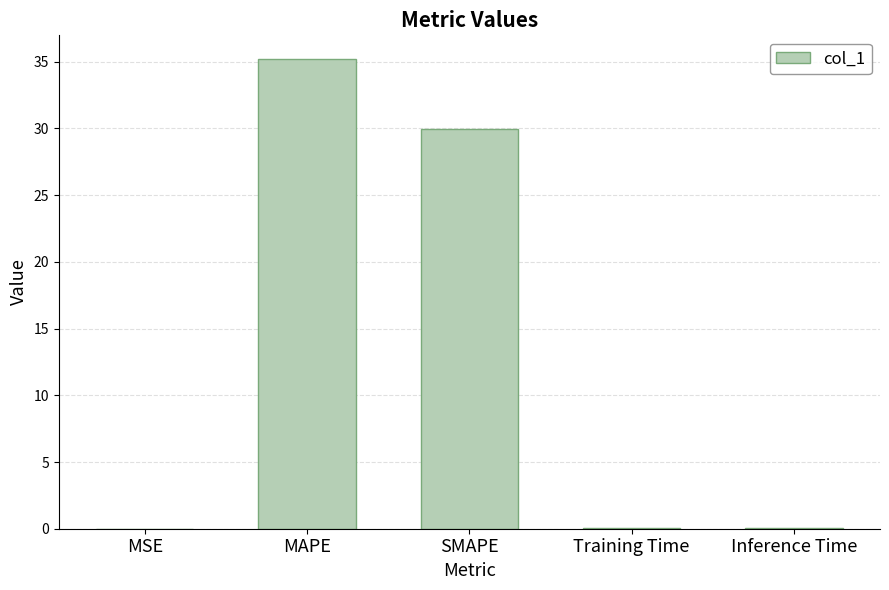

The chart shows a value of 0.0 at MSE. True or false?

True